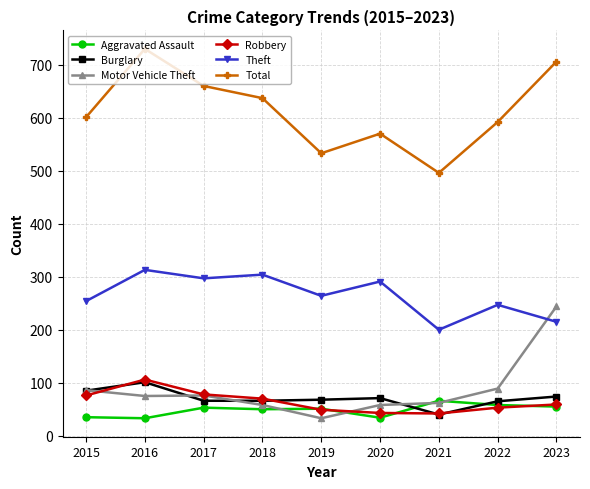

Is it true that Motor Vehicle Theft equals 86 at 2015?

True